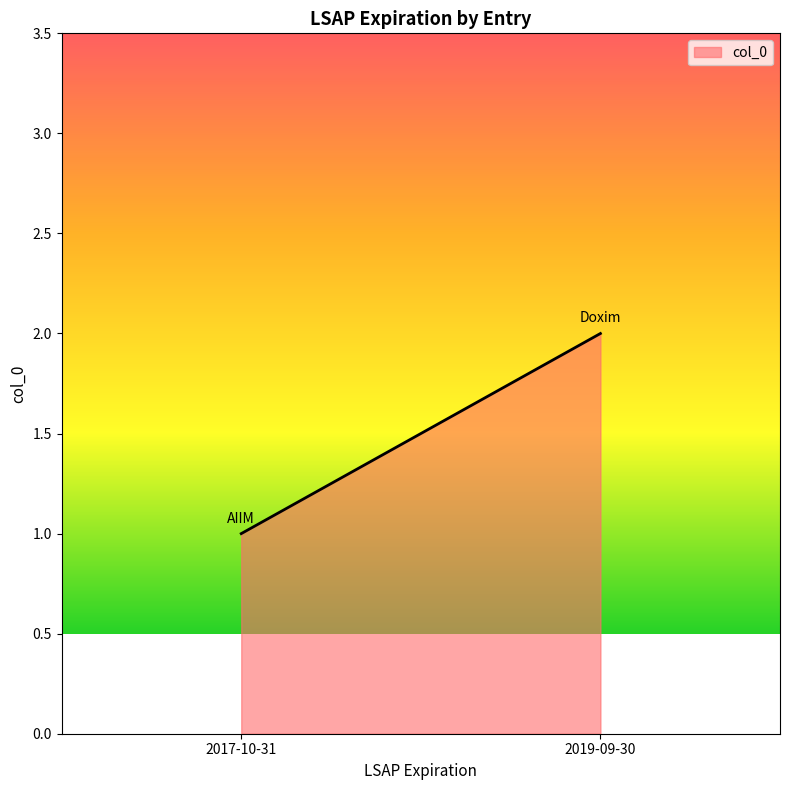

Rank the categories by value from lowest to highest.

2017-10-31, 2019-09-30